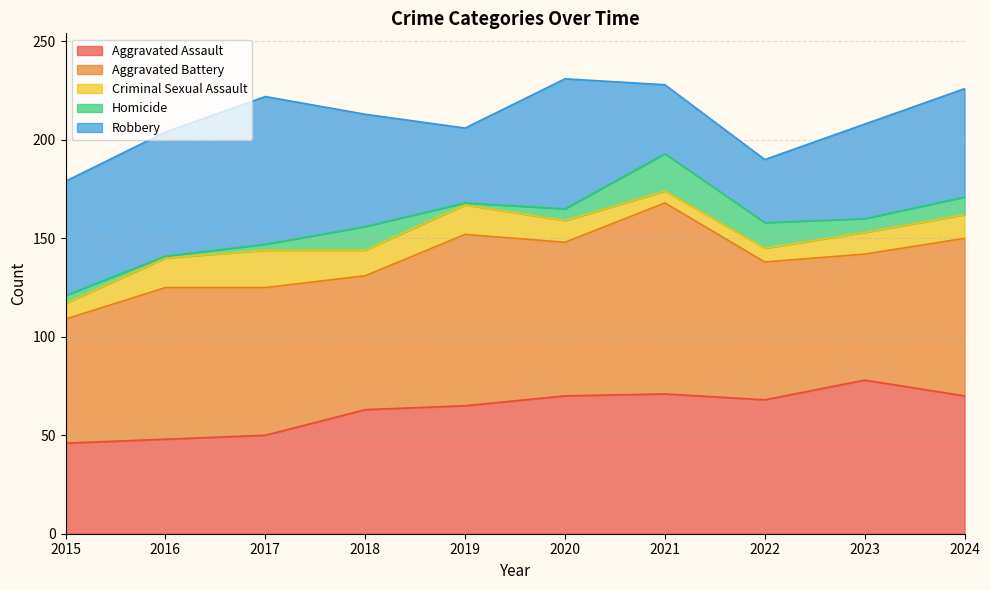

Which series has the widest spread of values?

Robbery